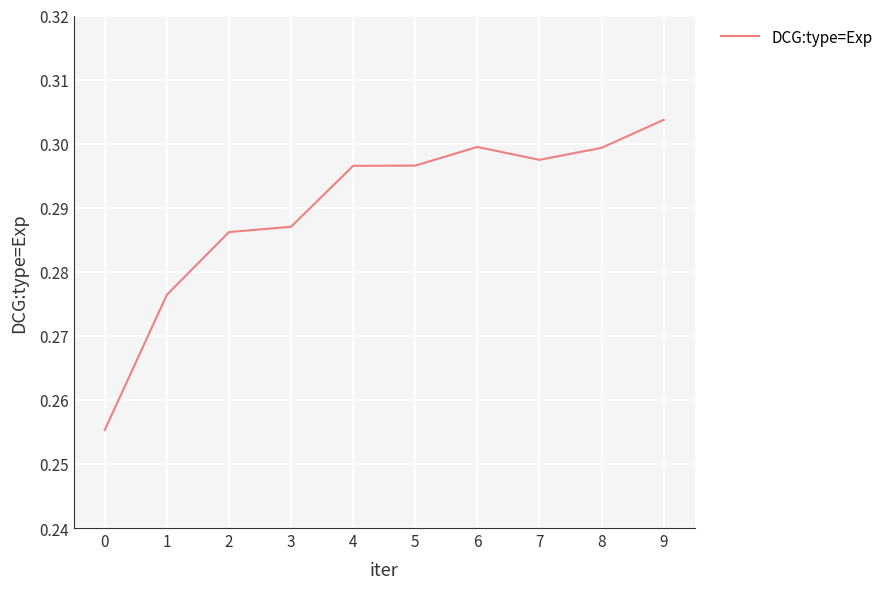

At which category does the chart reach its peak across all series?

9